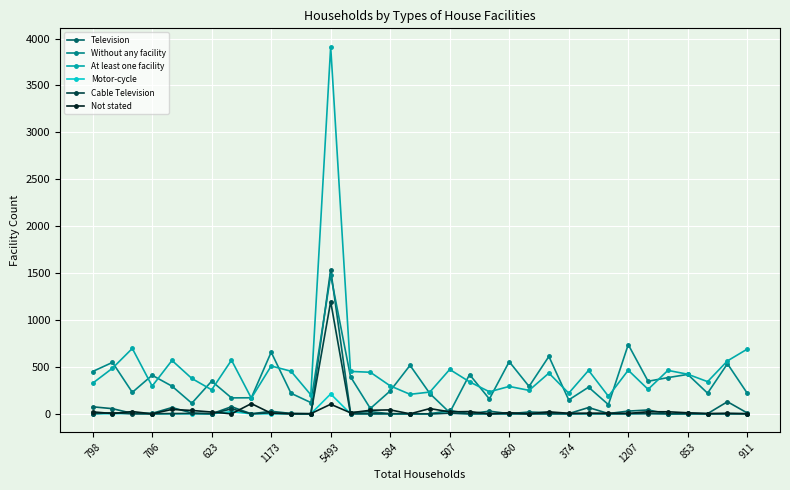

What is the greatest value displayed?

3913